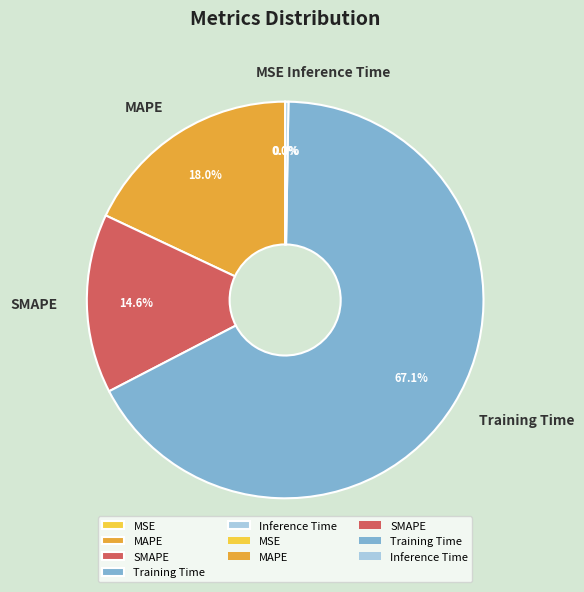

Which slice is the largest?

Training Time